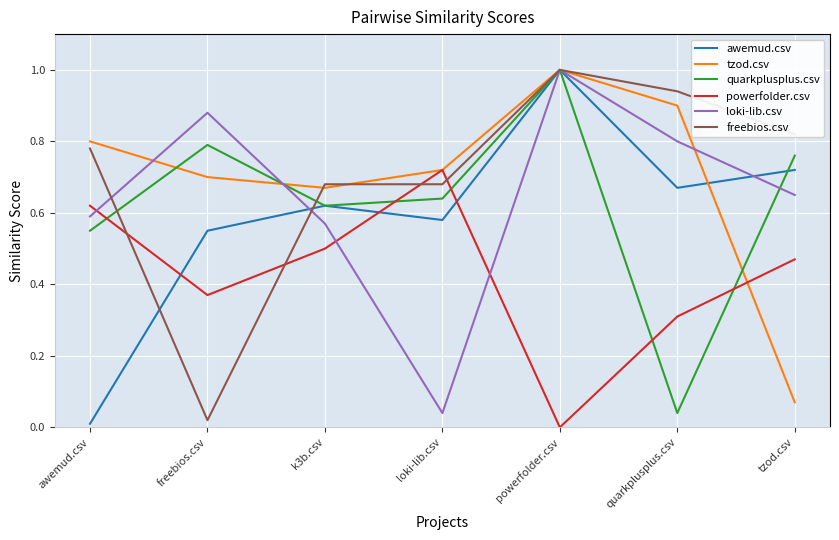

Which series ends up on top after the final intersection of powerfolder.csv and freebios.csv?

freebios.csv